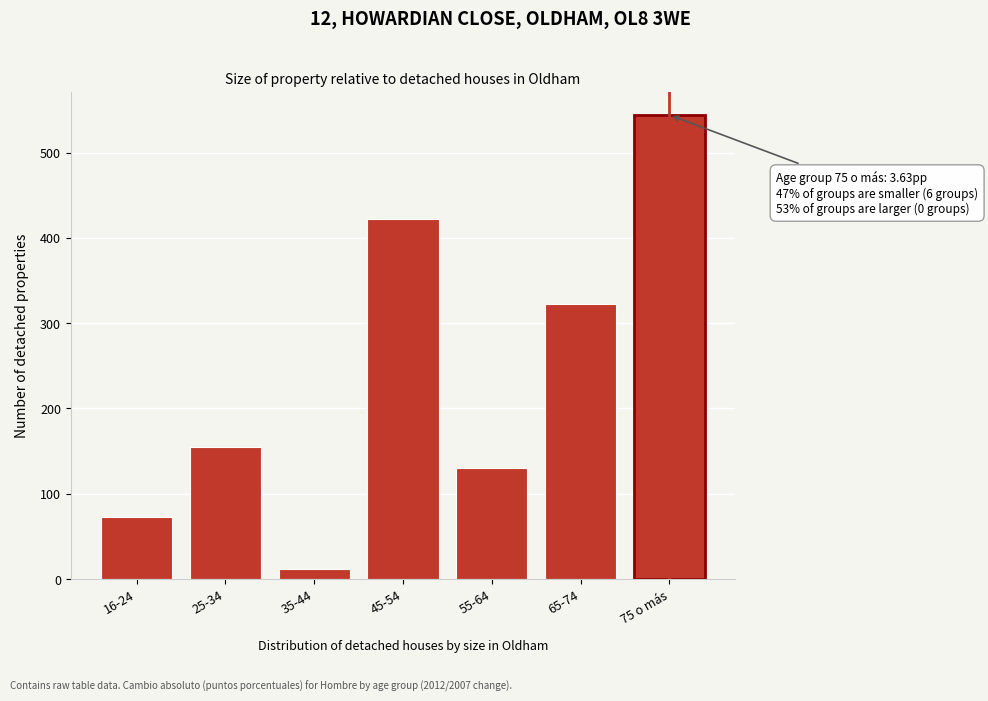

Reading left to right, list all the values displayed in this chart.

72.4	154.7	11.8	421.8	130.6	322.6	544.0